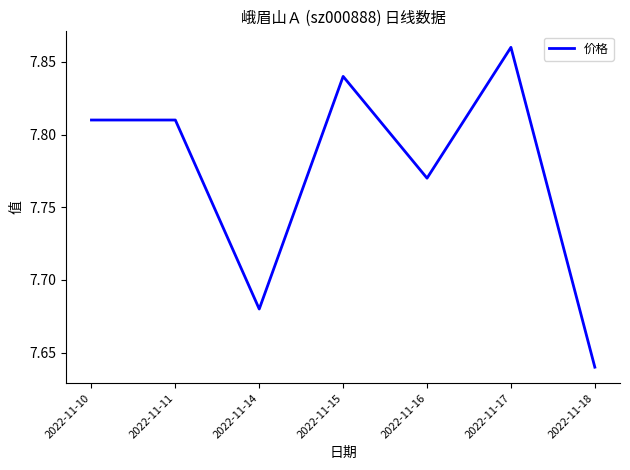

Where is the data nearest to the value 7?

2022-11-18